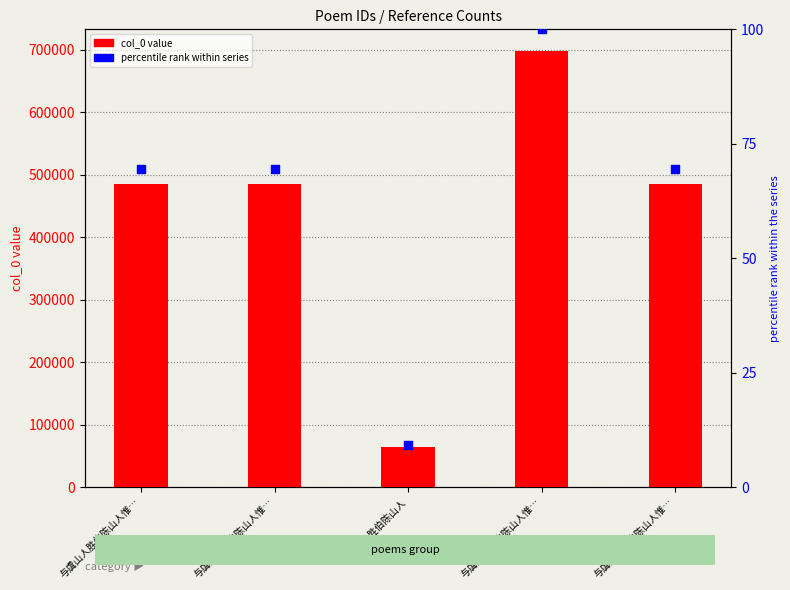

Which series contains the lowest Y value?

percentile rank within series